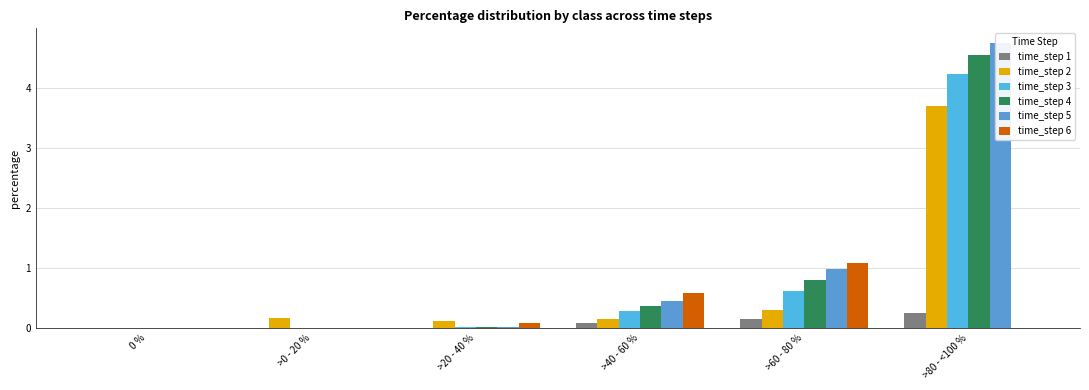

What is the average value of the time_step 1 series?

0.1